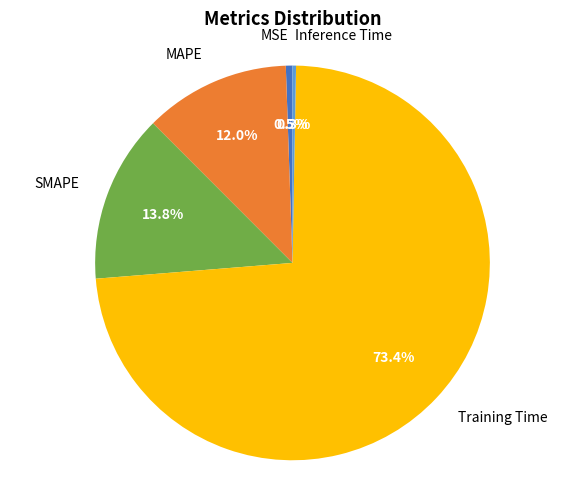

Between Training Time and MAPE, which is larger?

Training Time